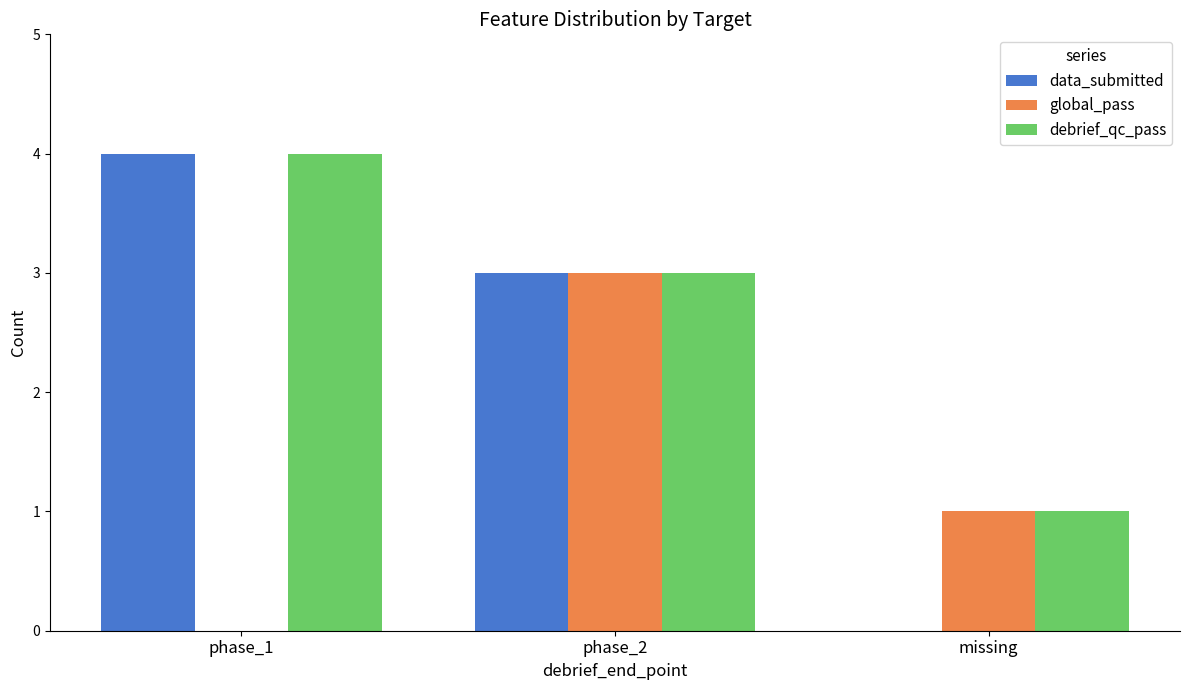

Count the debrief_qc_pass values in the range 1 to 4.

3